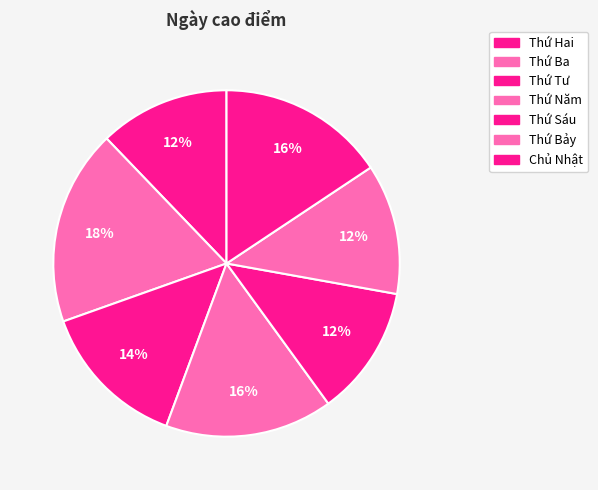

True or false: Thứ Tư accounts for 26% of the total.

False